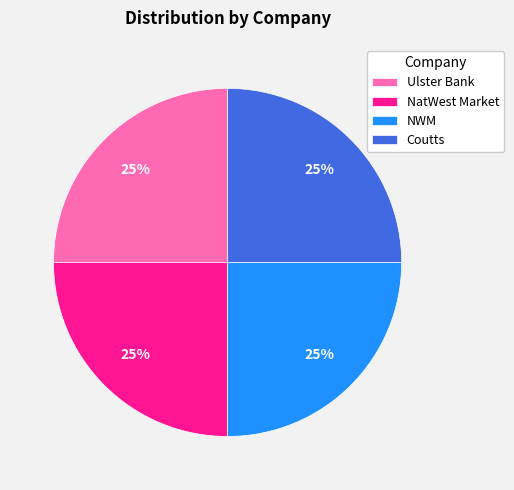

To the nearest percent, what portion does NatWest Market represent?

25%